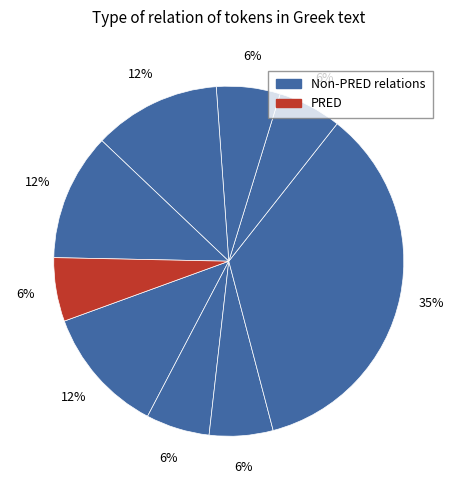

How many slices are in this pie chart?

9